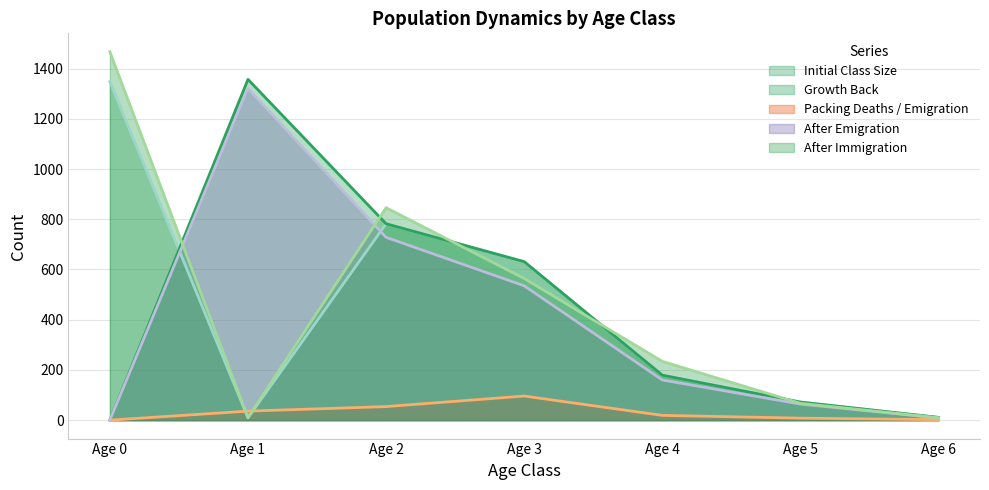

What is the sum of all N_Immigration_Class values?

3197